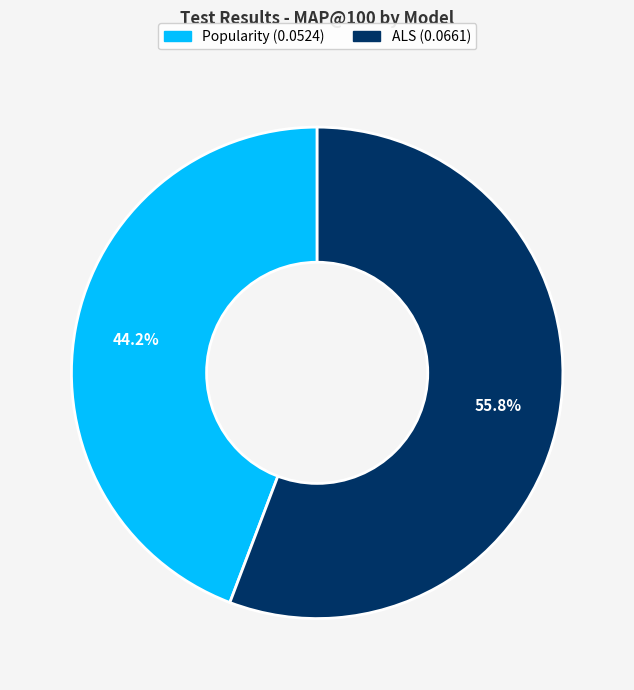

Which slice is the largest?

ALS